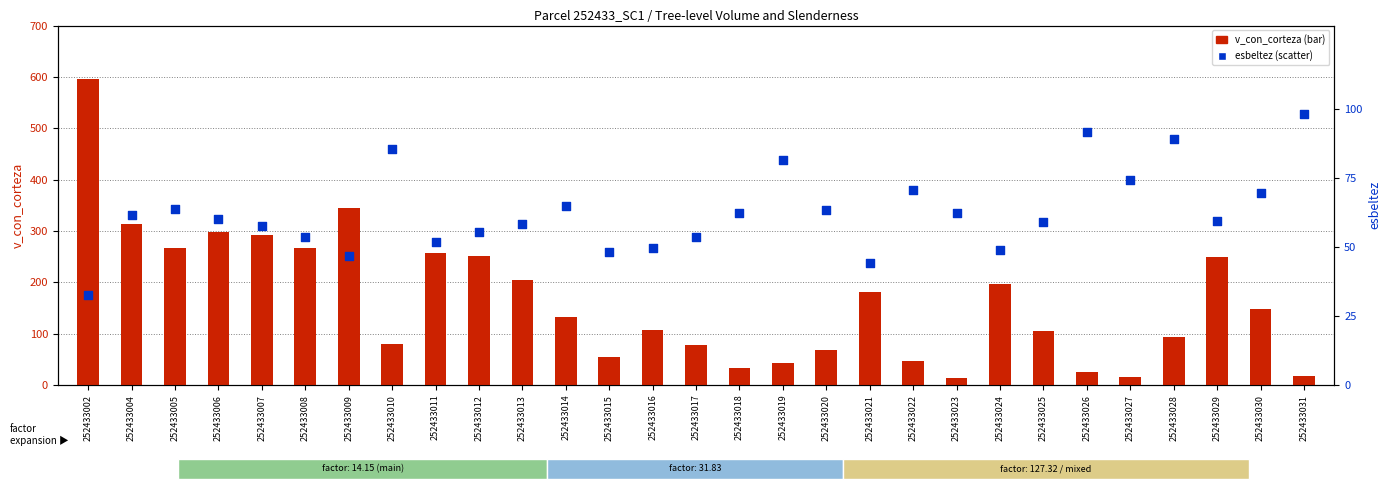

Which series reaches the maximum Y coordinate?

v_con_corteza